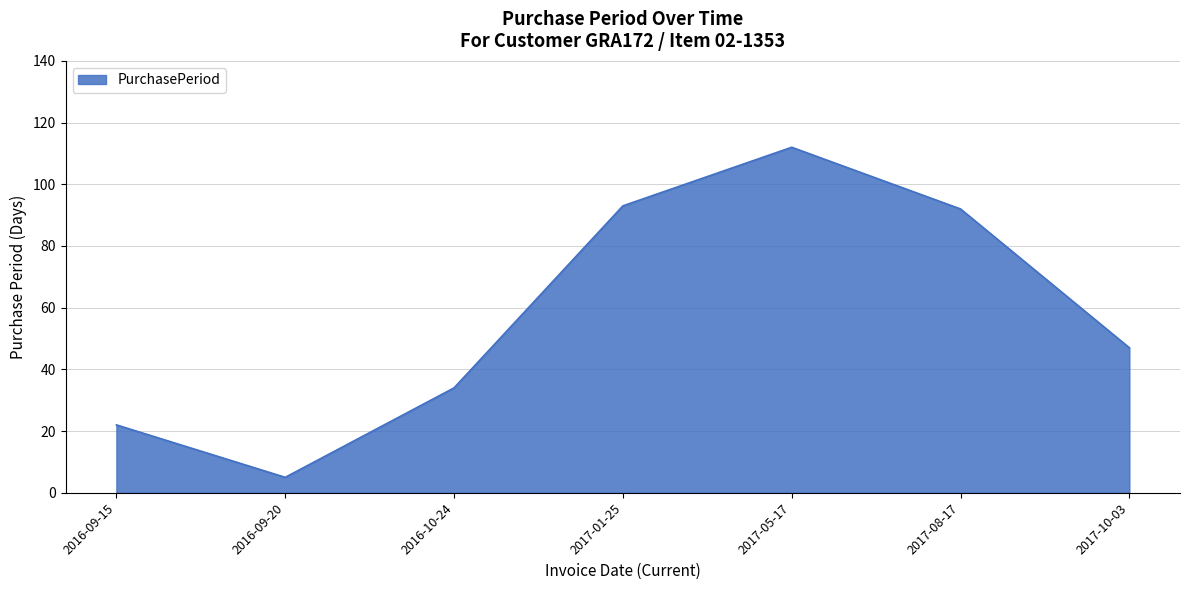

What is the difference between the maximum and second lowest values?

90